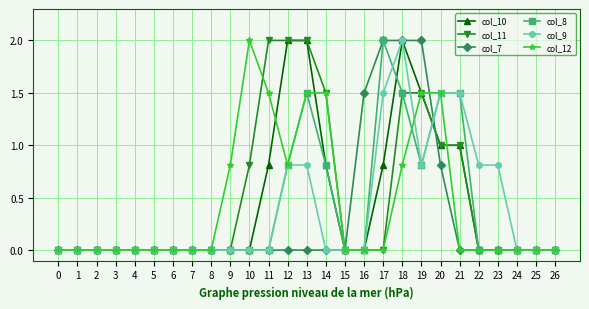

Count the number of data series in this chart.

6